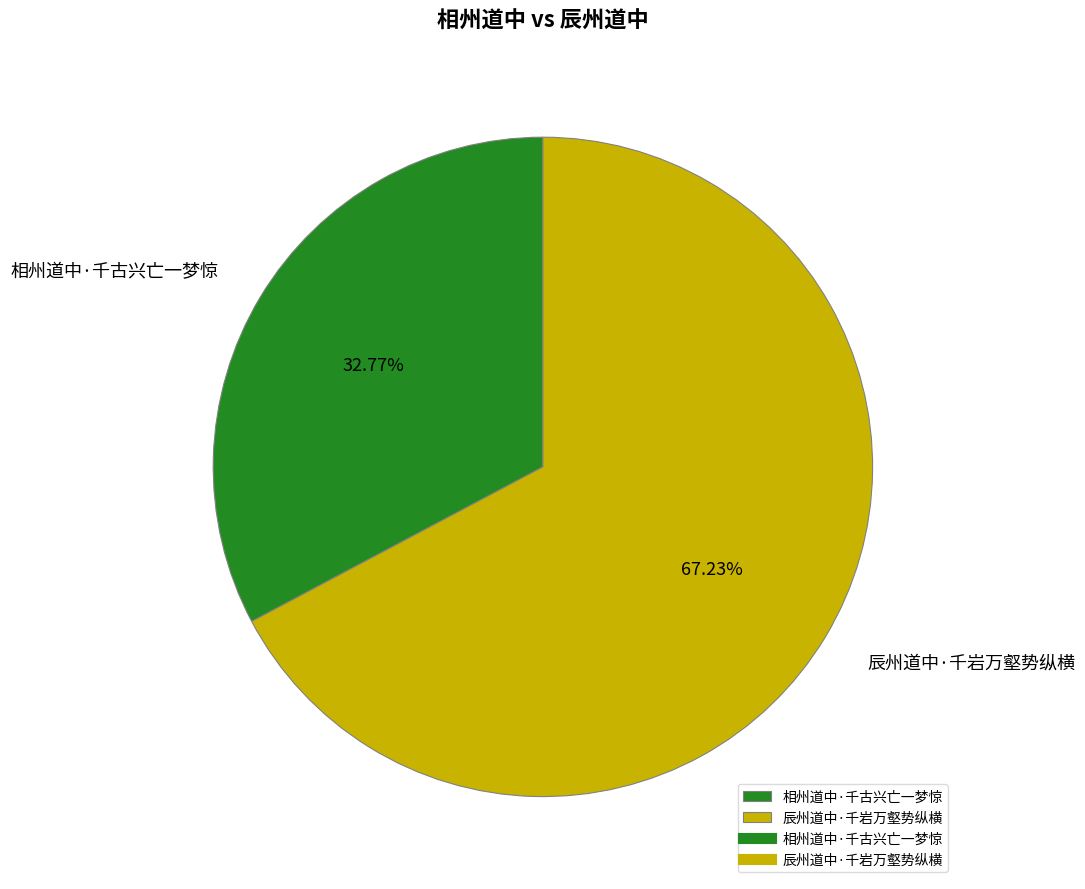

True or false: 相州道中·千古兴亡一梦惊 accounts for 19% of the total.

False